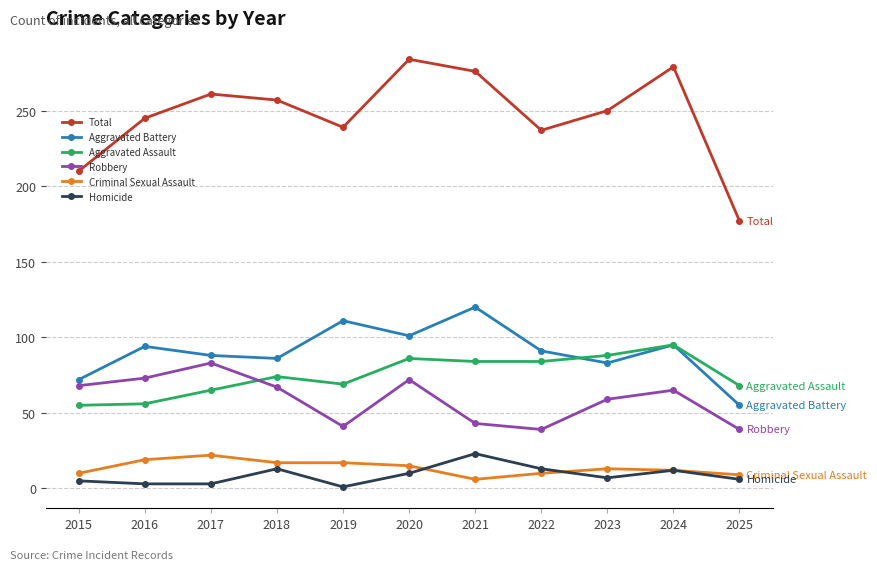

What are all the series names shown in the legend?

Total, Aggravated Battery, Aggravated Assault, Robbery, Criminal Sexual Assault, Homicide